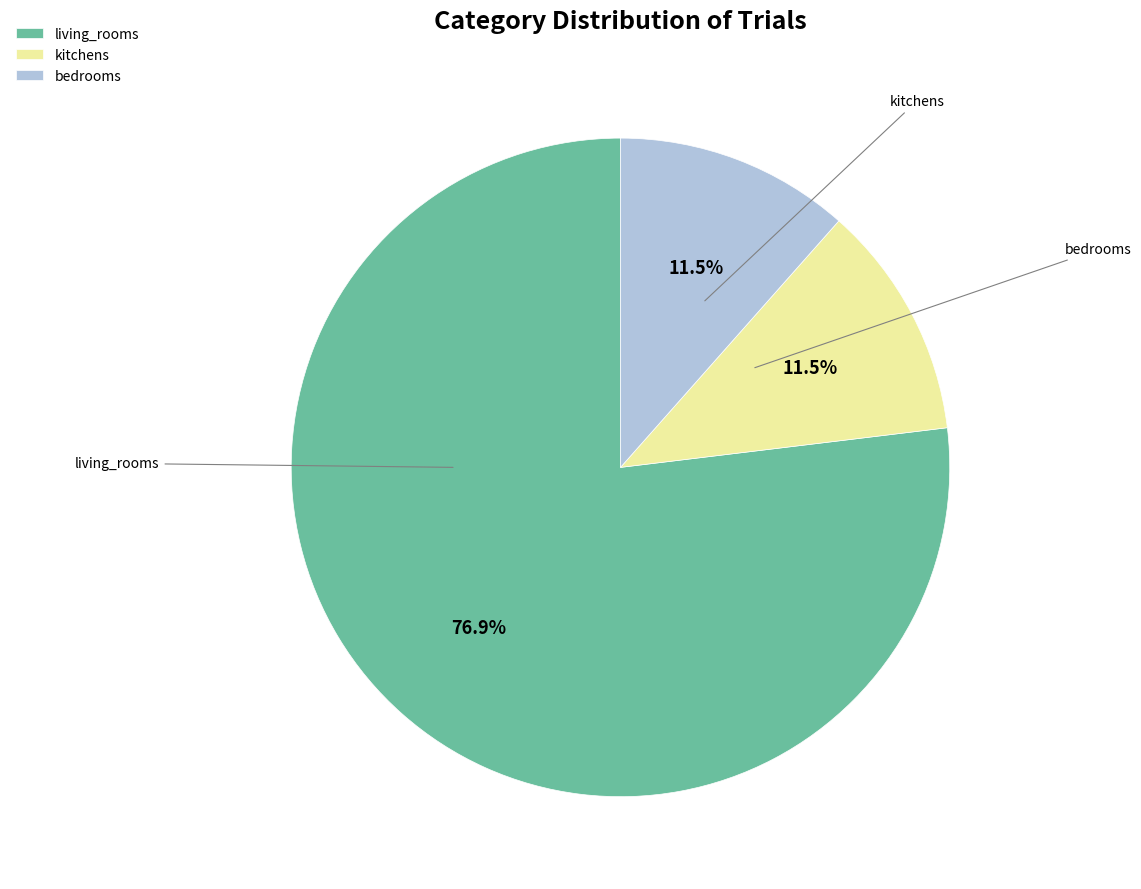

How many slices are in this pie chart?

3